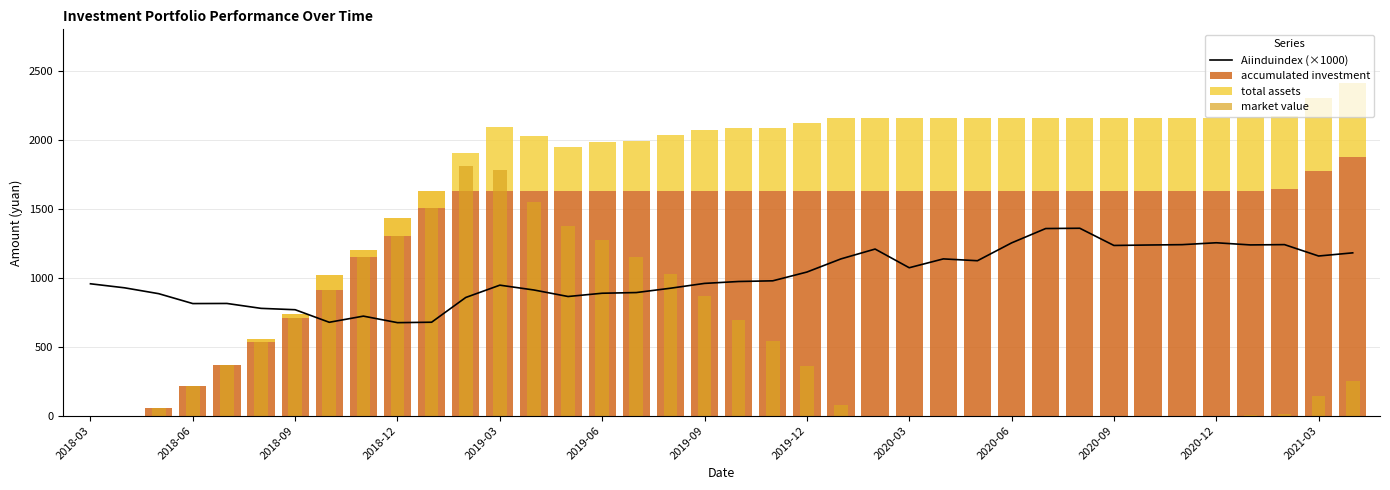

What is the maximum value for Aiinduindex (×1000)?

1358.3